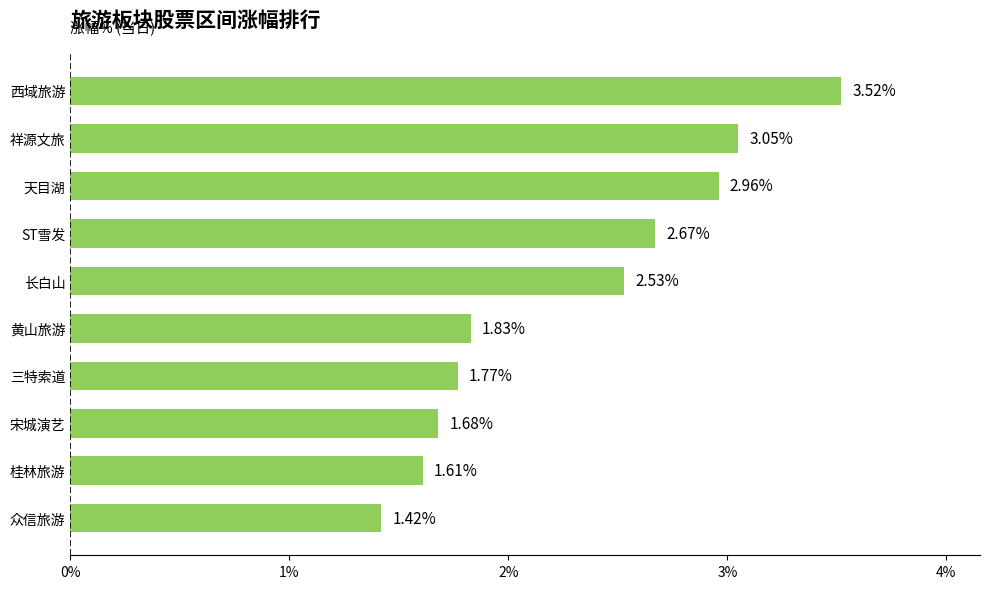

At which category does the chart reach its minimum across all series?

众信旅游